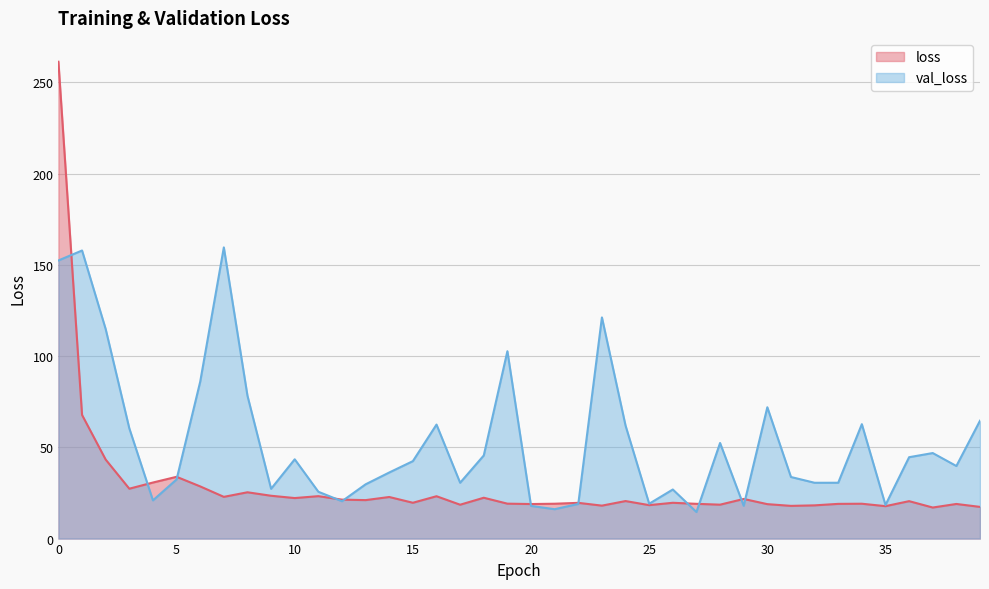

What is the maximum value for val_loss?

159.6